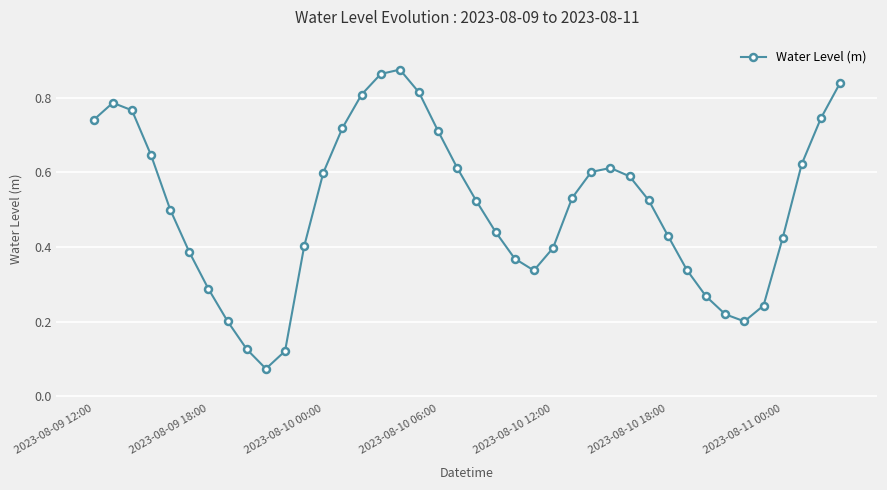

How many lines are shown in the chart?

1